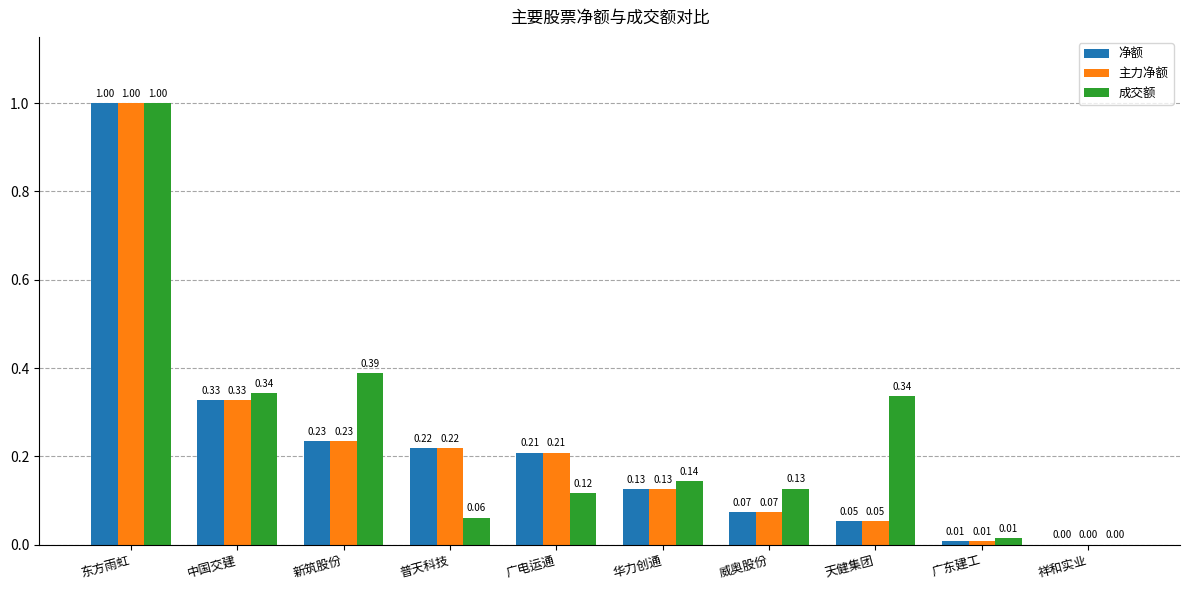

How many positive values does the 主力净额 series have?

9